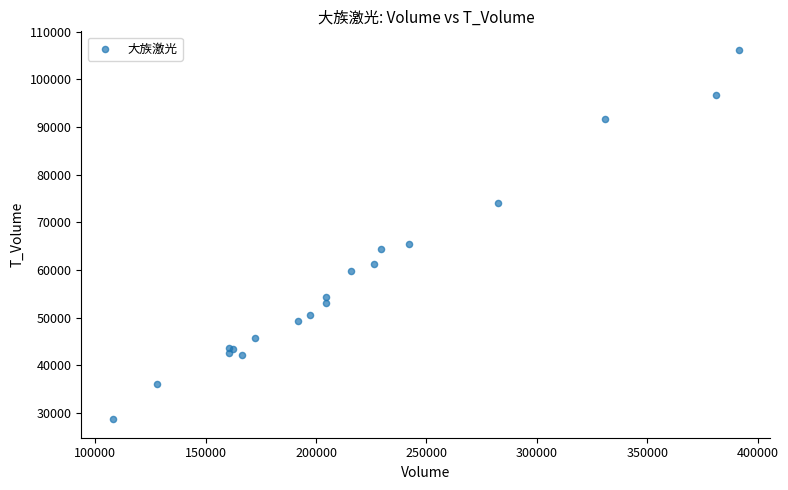

What Y value in the scatter plot is closest to 67444?

65483